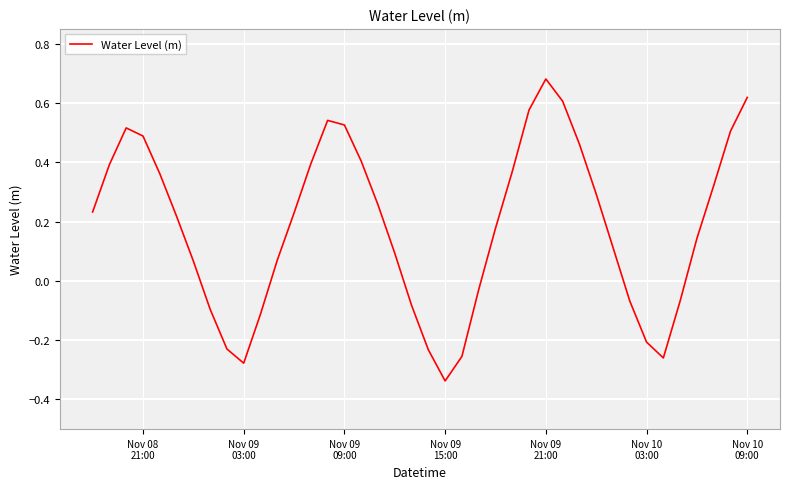

How many lines are shown in the chart?

1